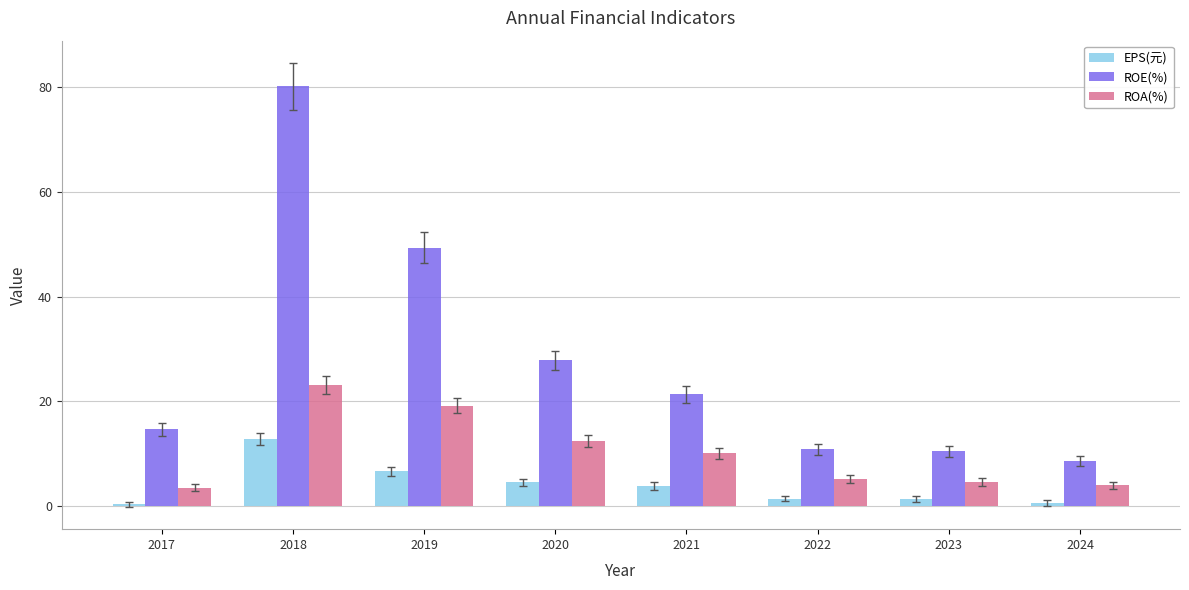

What is the sum of the ROE(%) values at 2018 and 2020?

108.0